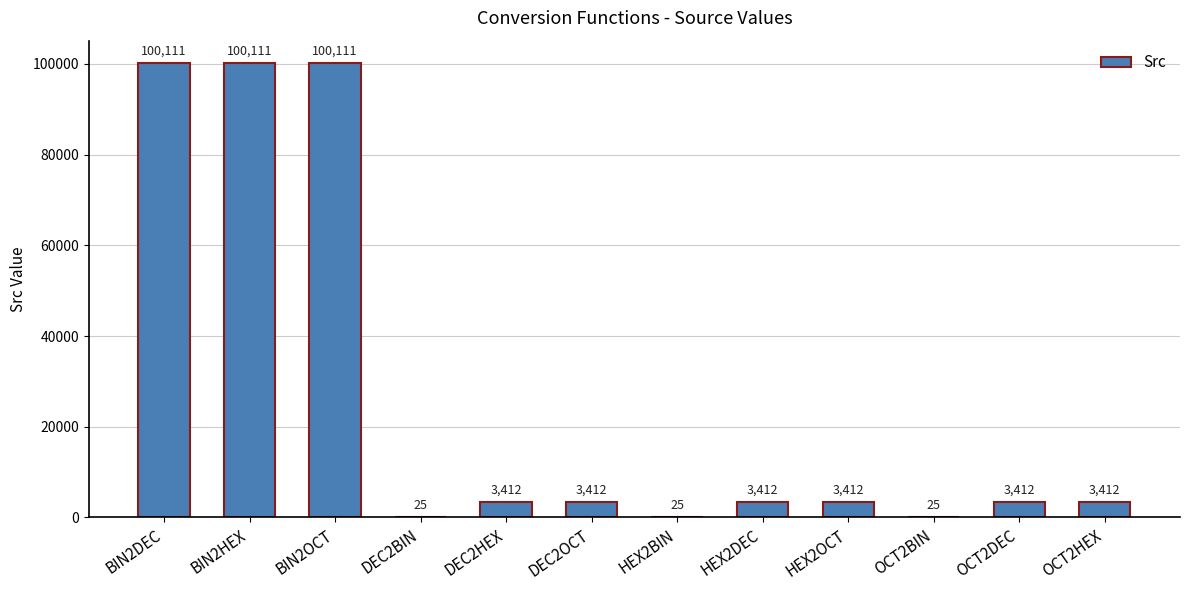

Reading left to right, extract all data points from this chart.

BIN2DEC=100111	BIN2HEX=100111	BIN2OCT=100111	DEC2BIN=25	DEC2HEX=3412	DEC2OCT=3412	HEX2BIN=25	HEX2DEC=3412	HEX2OCT=3412	OCT2BIN=25	OCT2DEC=3412	OCT2HEX=3412